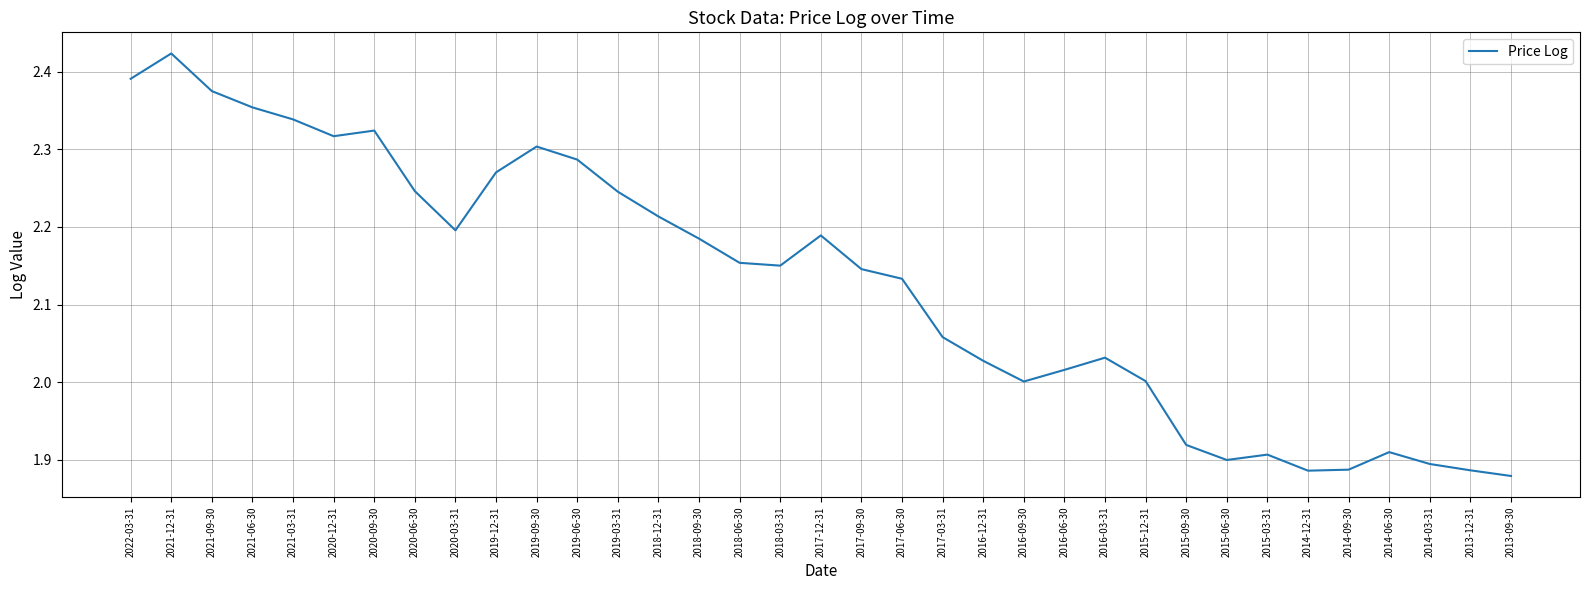

Where is the first local minimum?

2020-12-31